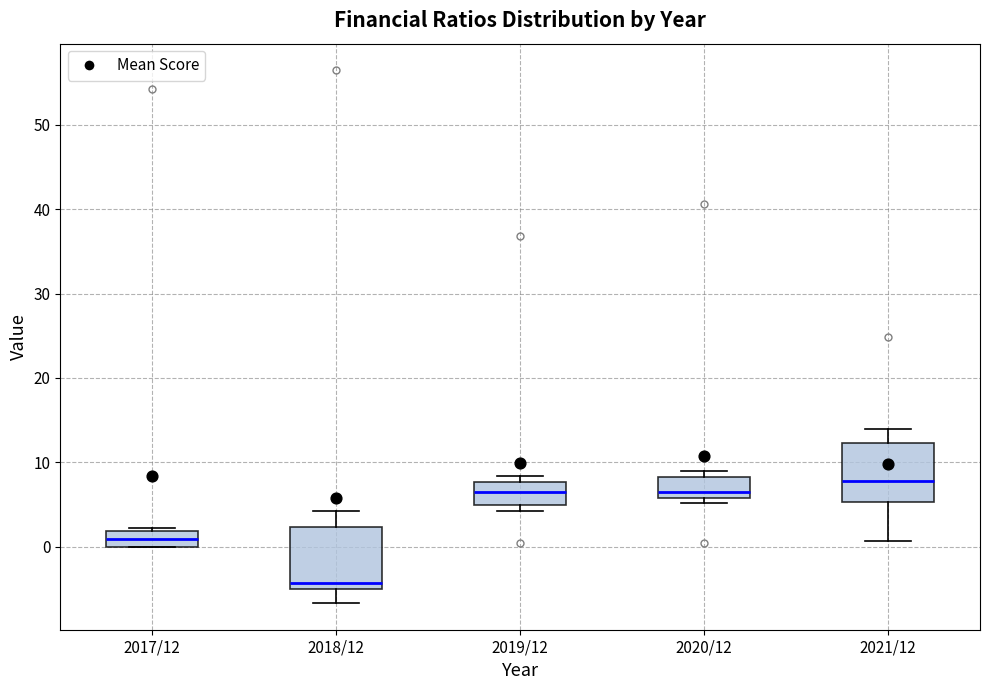

Where is the upper edge of the box for 2020/12 on the y-axis? The values are not printed on the chart, so give them approximately, as read against the axis.

8